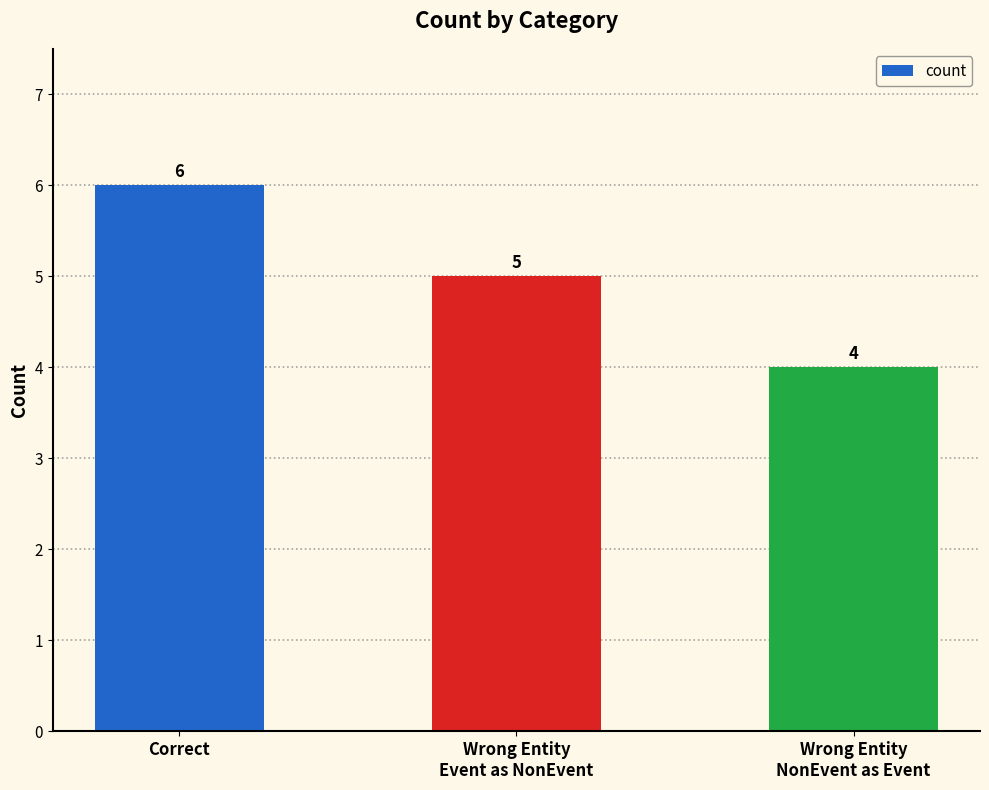

List the labels in order of value, smallest first.

Wrong Entity
NonEvent as Event, Wrong Entity
Event as NonEvent, Correct